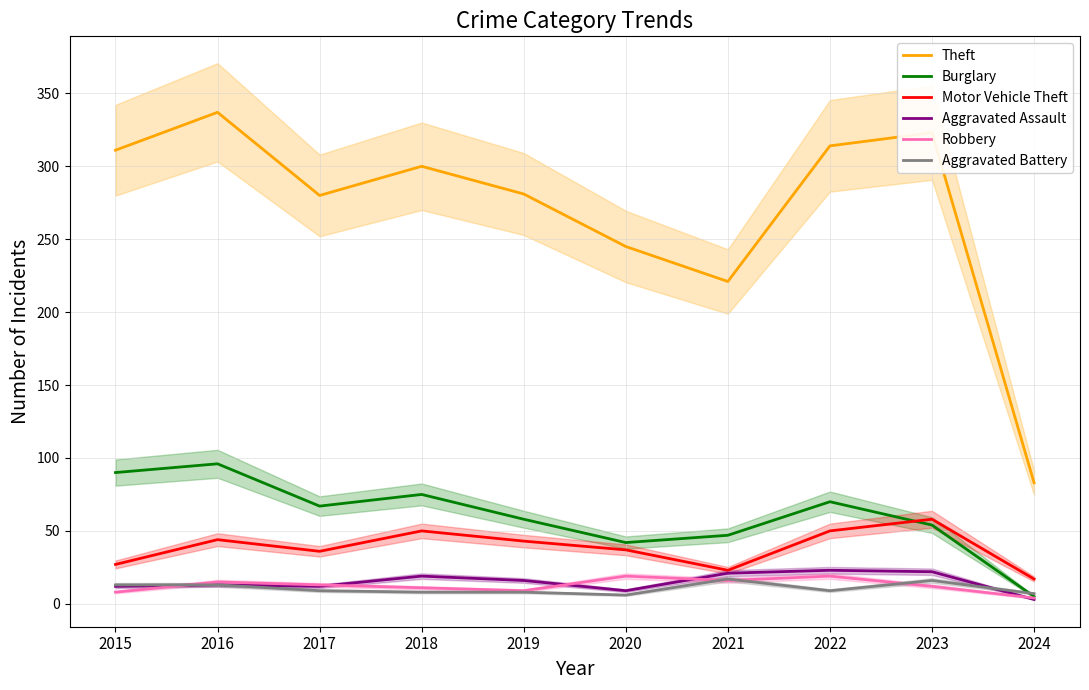

What is the value of the Theft point at the 8th from the left?

314